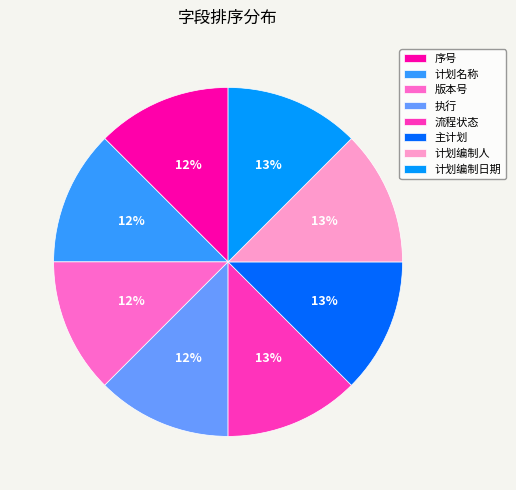

Do 流程状态 and 序号 together represent more than half of the pie?

No